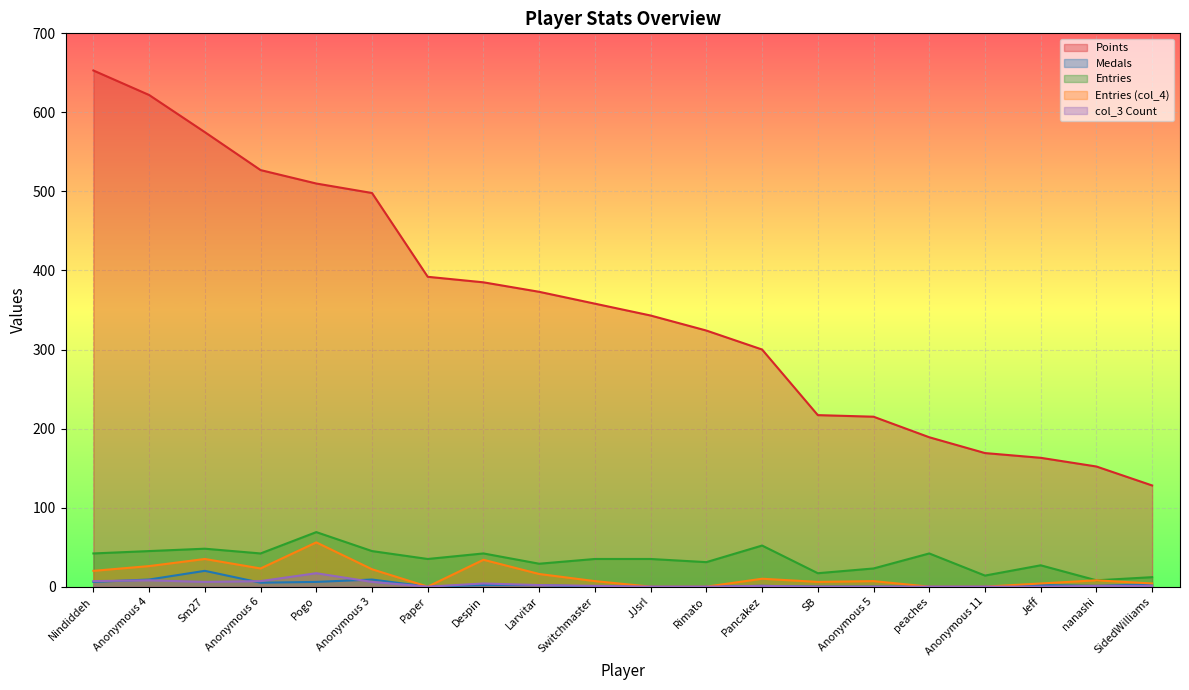

Does the chart display data point markers on the line(s)?

No